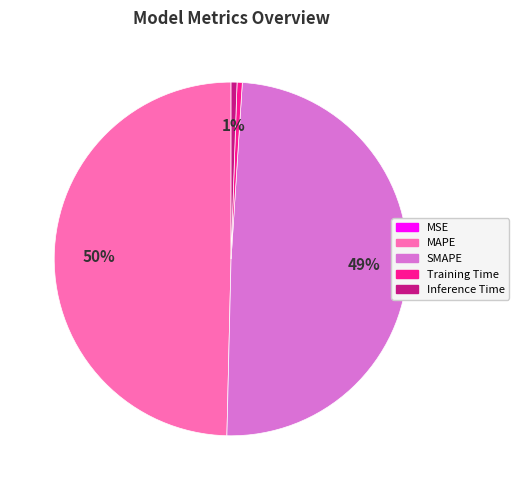

True or false: Inference Time accounts for 6% of the total.

False